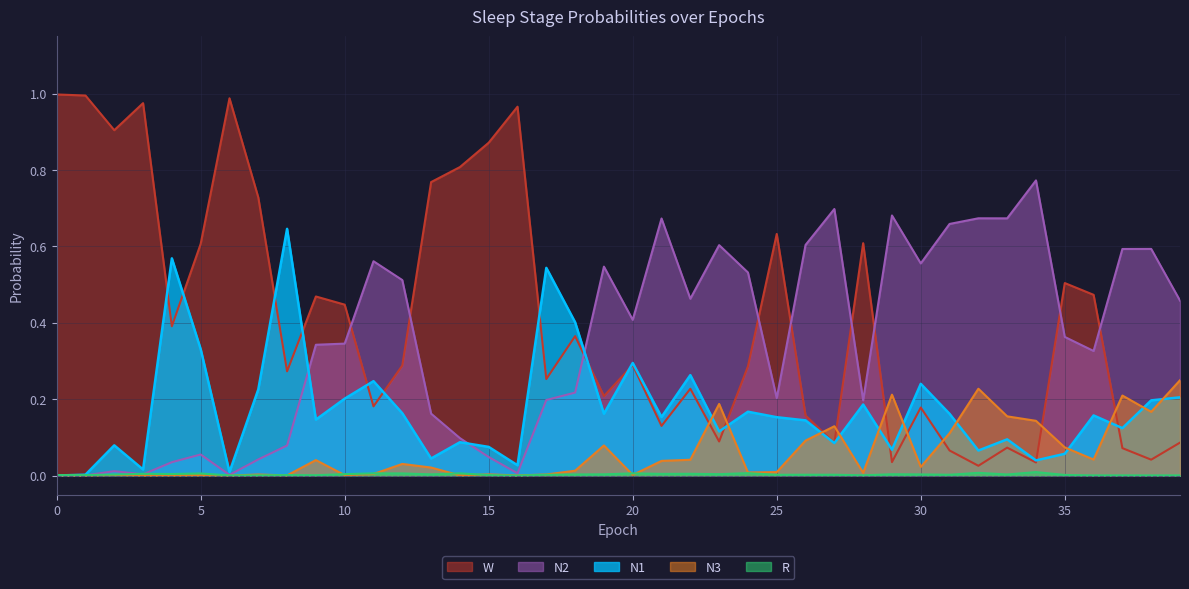

How many intersections are there between R and N1?

1